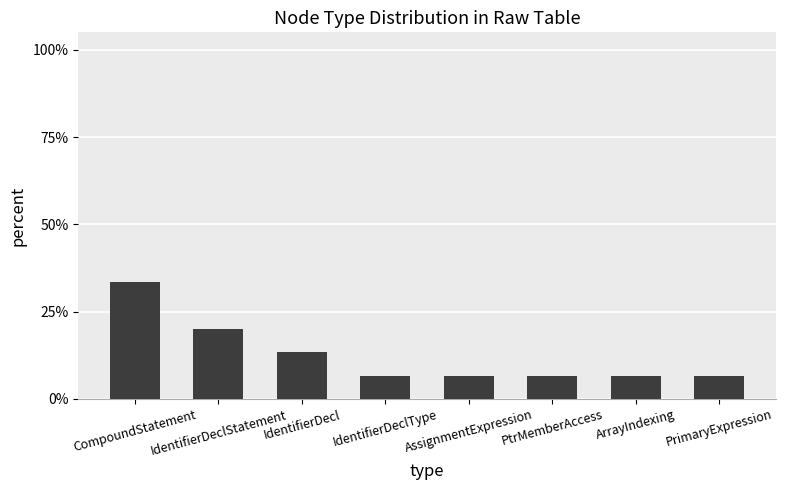

True or false: the data shows 0.0 at AssignmentExpression.

False